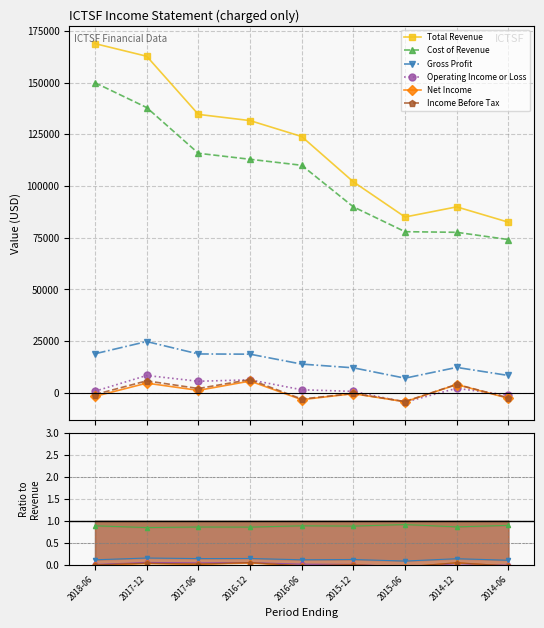

What is the difference between the second highest and second lowest values in the Income Before Tax series?

8800